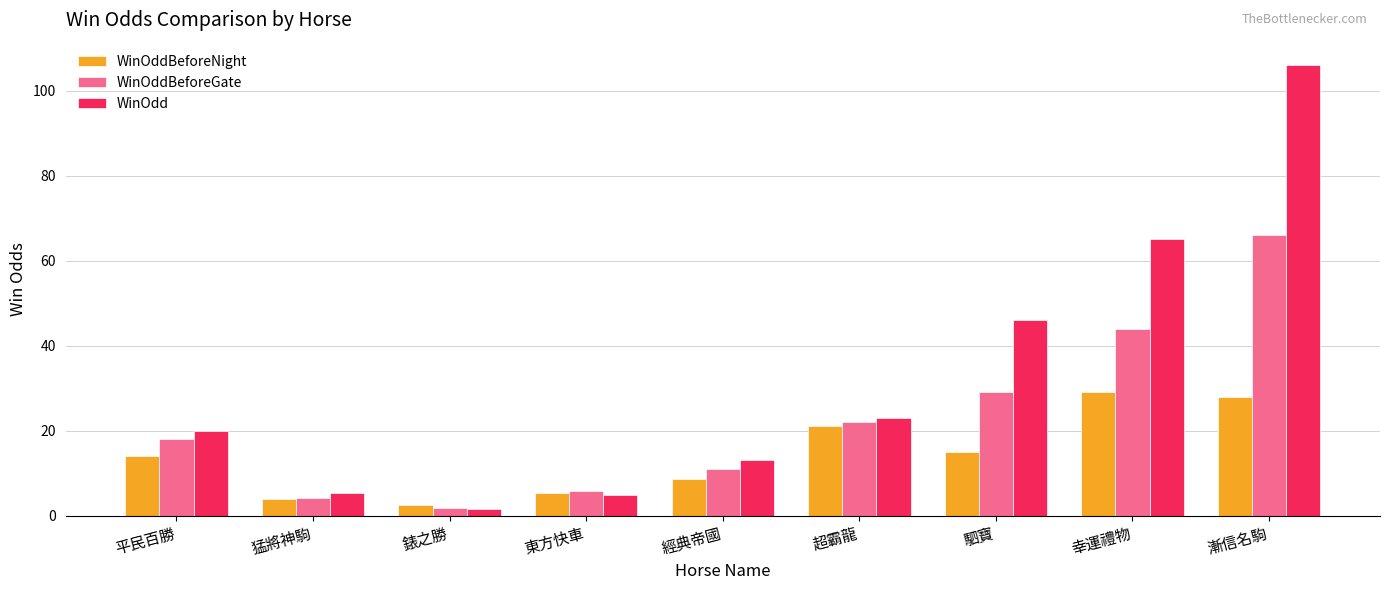

At which category is the sum across all series the highest?

漸信名駒